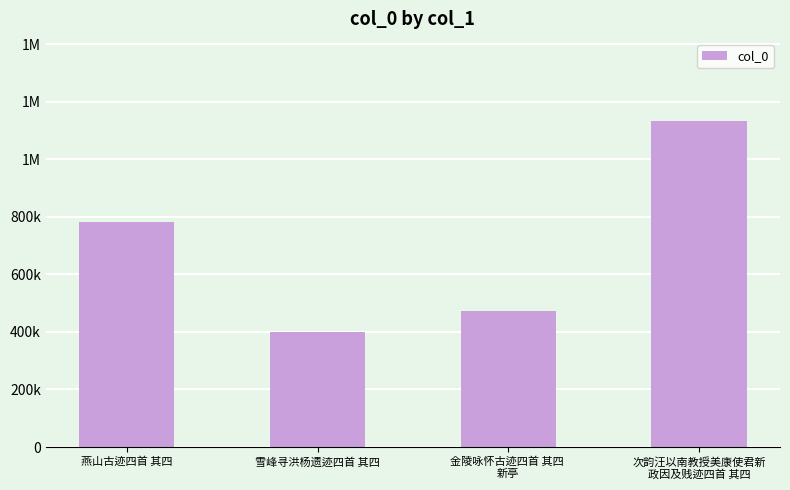

The value at 金陵咏怀古迹四首 其四 
新亭 is 472596. True or false?

True